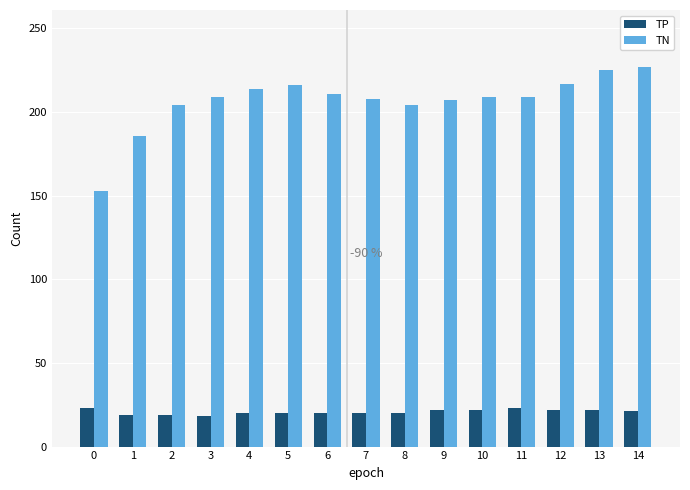

List the series in order of their peak value, lowest first.

TP, TN